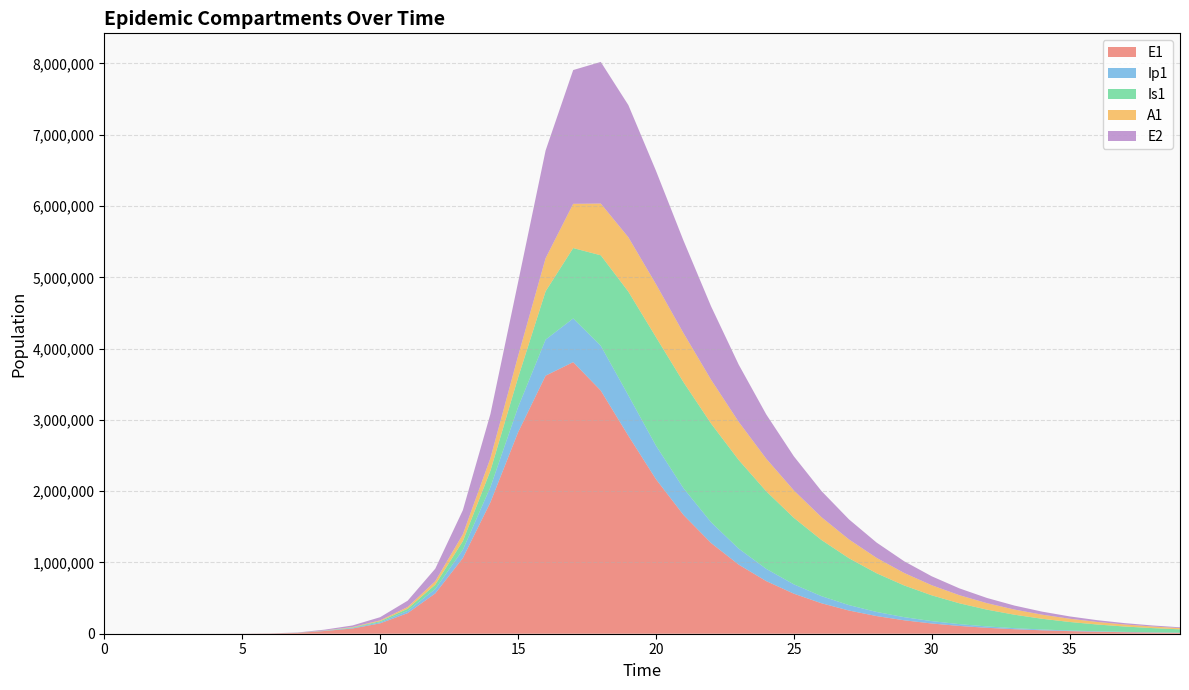

Reading right to left, list all the values displayed in this chart.

E1: 39=12264.9	38=16118.0	37=21181.7	36=27836.1	35=36581.0	34=48073.2	33=63175.8	32=83022.7	31=109104.5	30=143379.4	29=188420.6	28=247608.9	27=325384.7	26=427578.0	25=561833.2	24=738145.2	23=969478.5	22=1272273.5	21=1665996.6	20=2168617.0	19=2777641.1	18=3411150.9	17=3810071.1	16=3620082.2	15=2823994.9	14=1844257.7	13=1061284.5	12=565758.0	11=289314.2	10=145143.2	9=73477.9	8=38393.7	7=11187.1	6=3252.6	5=945.1	4=274.5	3=79.7	2=23.1	1=6.3	0=0.0
Ip1: 39=2866.0	38=3766.4	37=4949.6	36=6504.5	35=8548.0	34=11233.4	33=14762.3	32=19399.8	31=25493.8	30=33501.4	29=44022.5	28=57843.2	27=75990.9	26=99800.5	25=130984.7	24=171683.7	23=224416.4	22=291723.9	21=374985.4	20=471277.3	19=566733.3	18=628541.4	17=612790.9	16=505863.5	15=352040.7	14=212918.5	13=117124.4	12=60963.3	11=30866.2	10=15561.6	9=8110.0	8=3229.3	7=939.8	6=273.1	5=79.4	4=23.0	3=6.7	2=1.9	1=0.5	0=0.0
Is1: 39=46526.2	38=59121.8	37=74961.3	36=94812.3	35=119594.7	34=150397.2	33=188488.4	32=235315.4	31=292483.2	30=361698.9	29=444663.4	28=542878.6	27=657331.3	26=787992.8	25=933062.2	24=1087865.5	23=1243349.5	22=1384239.9	21=1487367.5	20=1521813.0	19=1454824.4	18=1269056.2	17=987456.7	16=677518.1	15=413319.1	14=230242.5	13=120891.8	12=61324.5	11=30445.9	10=14690.2	9=6344.9	8=2203.3	7=640.7	6=186.3	5=54.2	4=15.9	3=4.8	2=1.7	1=0.9	0=1.0
A1: 39=17545.6	38=22351.4	37=28417.9	36=36053.2	35=45631.1	34=57601.1	33=72497.0	32=90943.6	31=113658.0	30=141442.1	29=175159.8	28=215689.1	27=263836.3	26=320191.3	25=384894.1	24=457273.1	23=535296.3	22=614768.2	21=688212.0	20=743510.1	19=762987.9	18=725842.6	17=620365.2	16=464021.5	15=302591.9	14=176114.1	13=94865.1	12=48818.3	11=24506.3	10=12124.7	9=5860.7	8=2220.7	7=646.1	6=187.7	5=54.5	4=15.8	3=4.5	2=1.2	1=0.2	0=0.0
E2: 39=11027.0	38=14450.0	37=18936.0	36=24814.6	35=32517.8	34=42610.7	33=55832.5	32=73148.9	31=95819.9	30=125486.1	29=164277.1	28=214944.1	27=281013.1	26=366943.6	25=478240.2	24=621380.7	23=803220.0	22=1029063.0	21=1297701.3	20=1590612.6	19=1854087.8	18=1986869.0	17=1876843.8	16=1511378.1	15=1033841.9	14=618769.4	13=338412.9	12=175536.7	11=88512.6	10=44093.2	9=22244.6	8=11604.1	7=3377.5	6=981.7	5=285.2	4=82.9	3=24.1	2=7.0	1=1.9	0=0.0